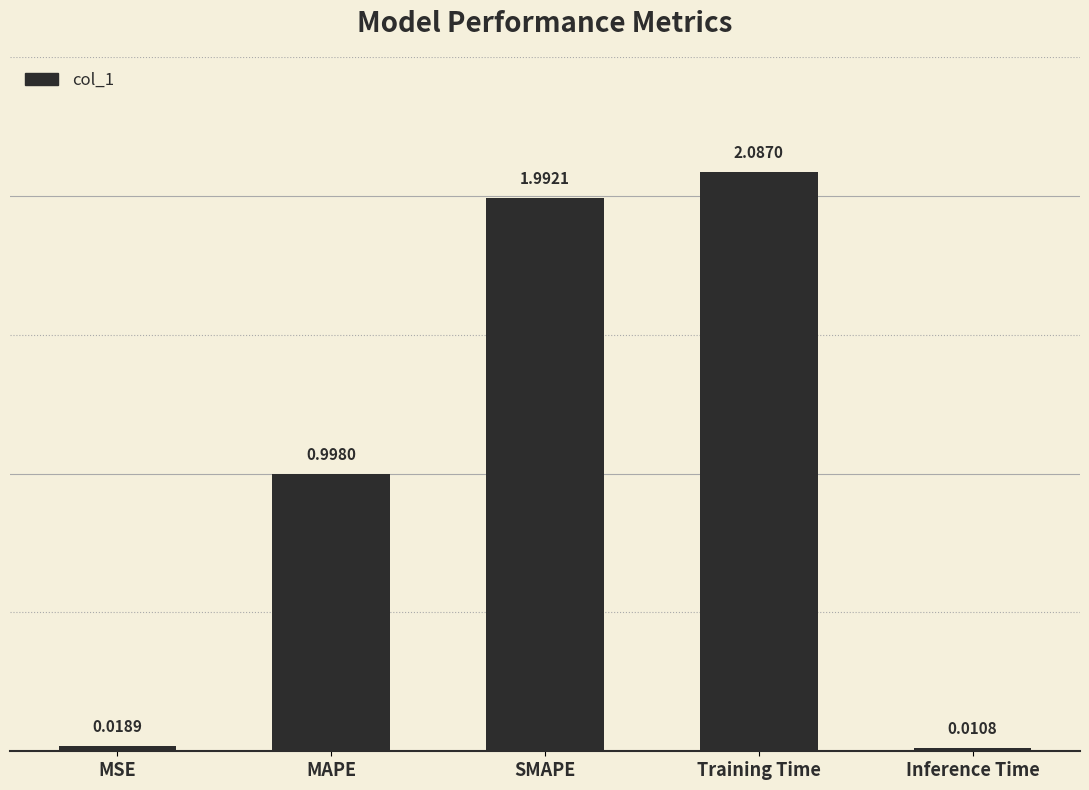

What is the change in value from SMAPE to Inference Time?

-2.0